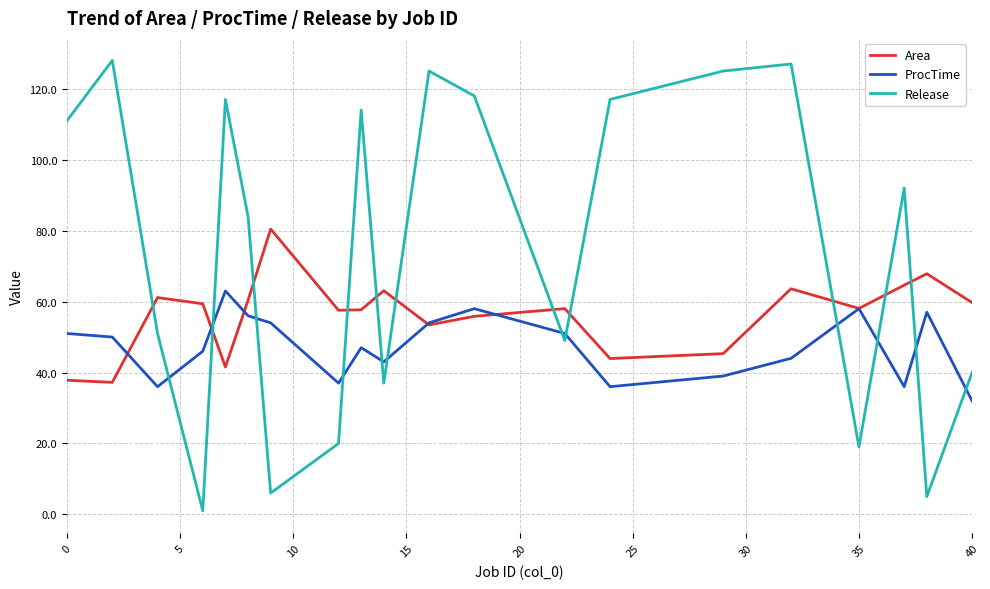

True or false: Release and Area intersect in this chart.

True